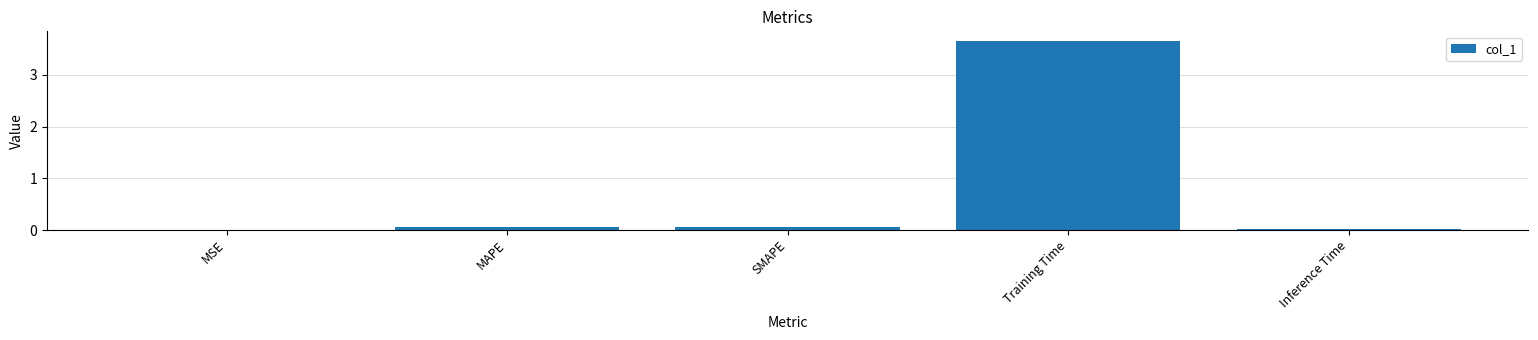

Which has a higher value, Training Time or MAPE?

Training Time